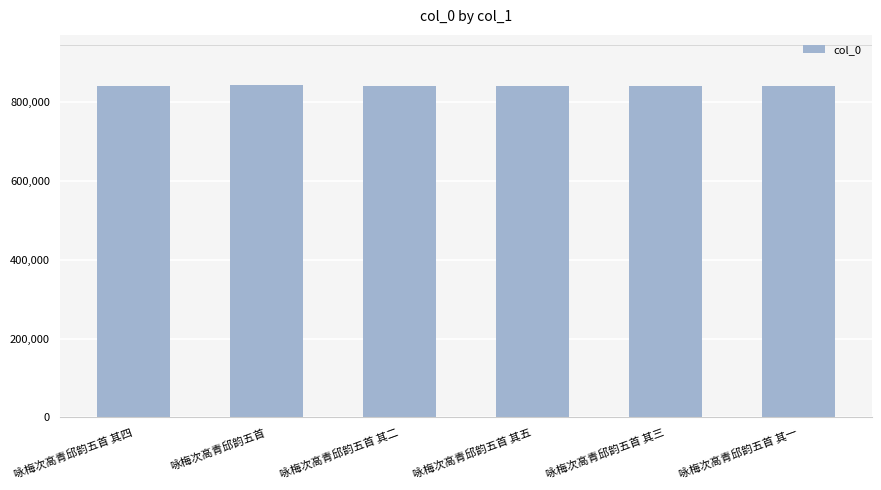

Approximately how many times larger is the value at 咏梅次高青邱韵五首 其一 compared to 咏梅次高青邱韵五首 其五?

1.0